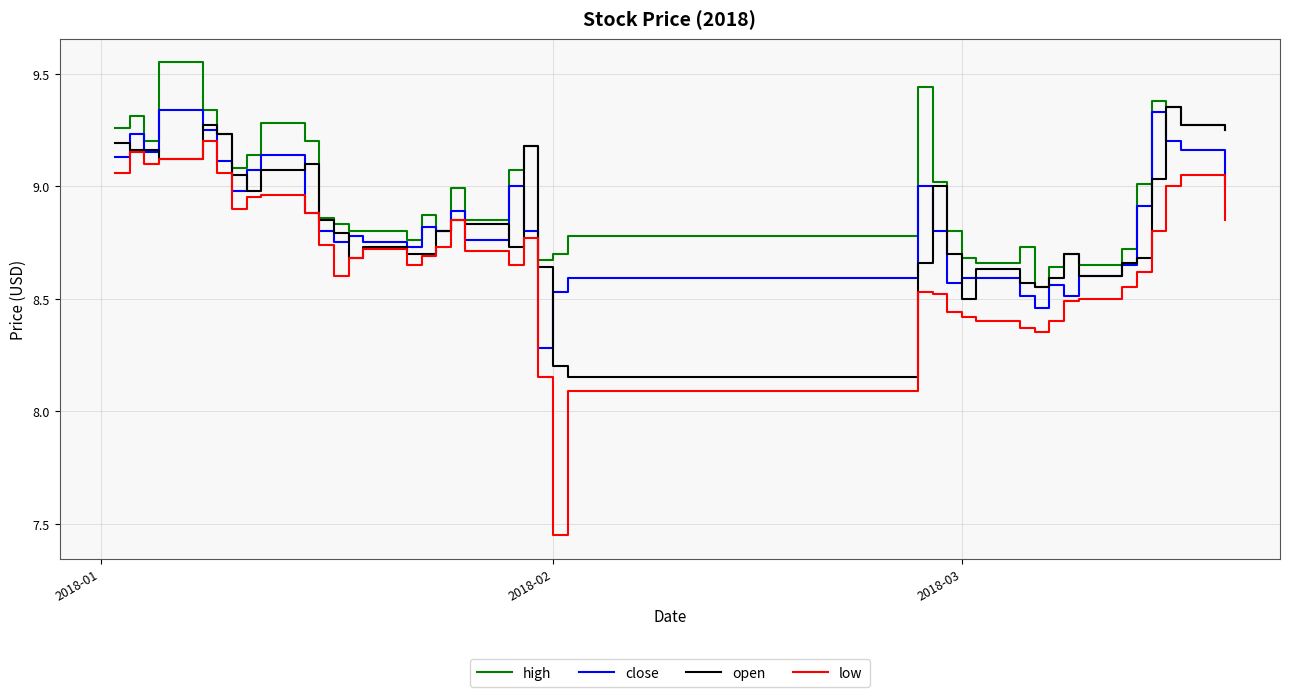

What is the difference between the maximum and minimum values in the open series?

1.2